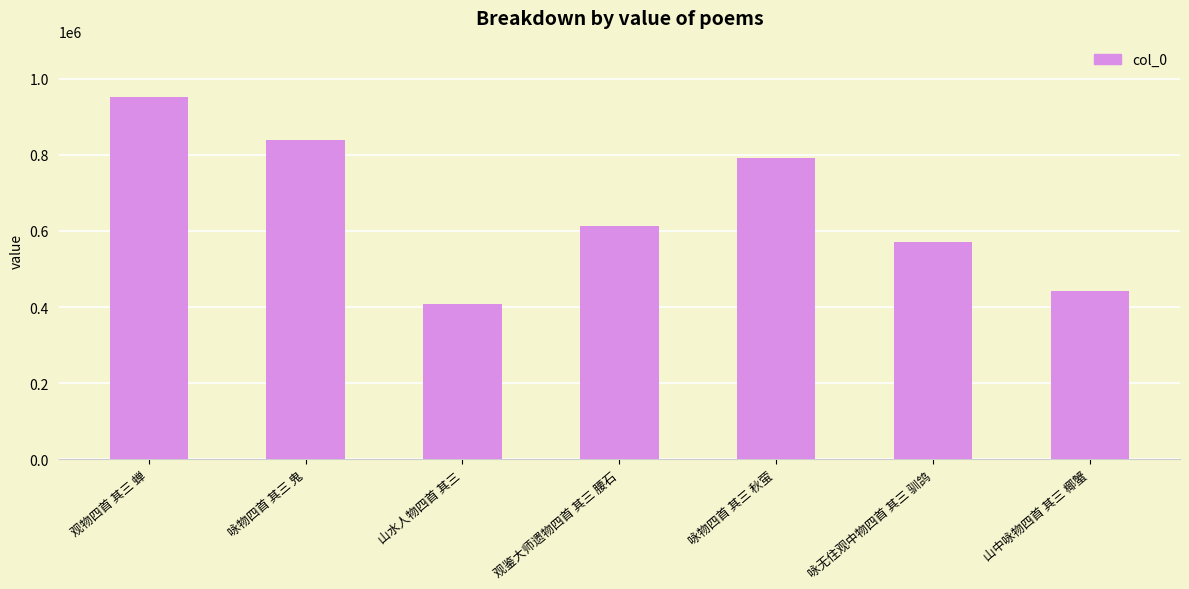

The chart shows a value of 1677981 at 观物四首 其三 蝉. True or false?

False